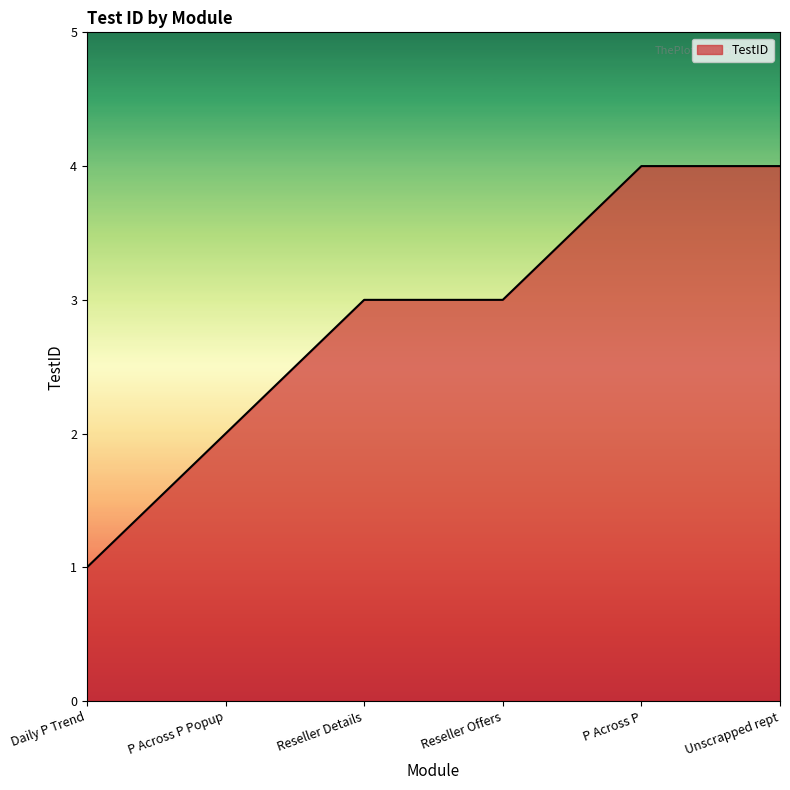

What is the greatest value displayed?

4